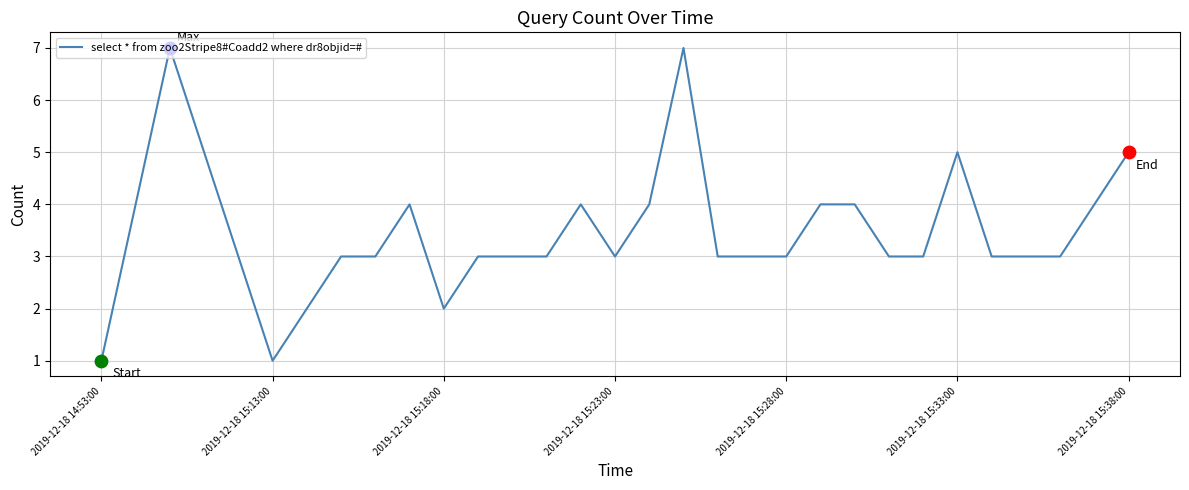

What is the difference between the maximum and minimum values?

6